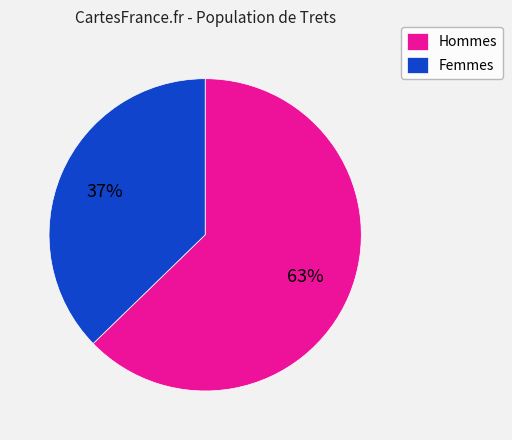

How many segments does this pie chart have?

2